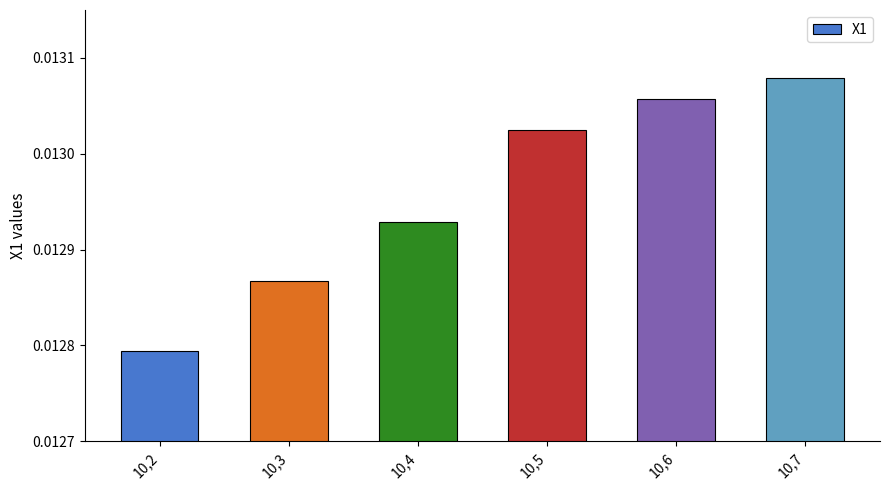

At which category does the chart reach its peak across all series?

10,7